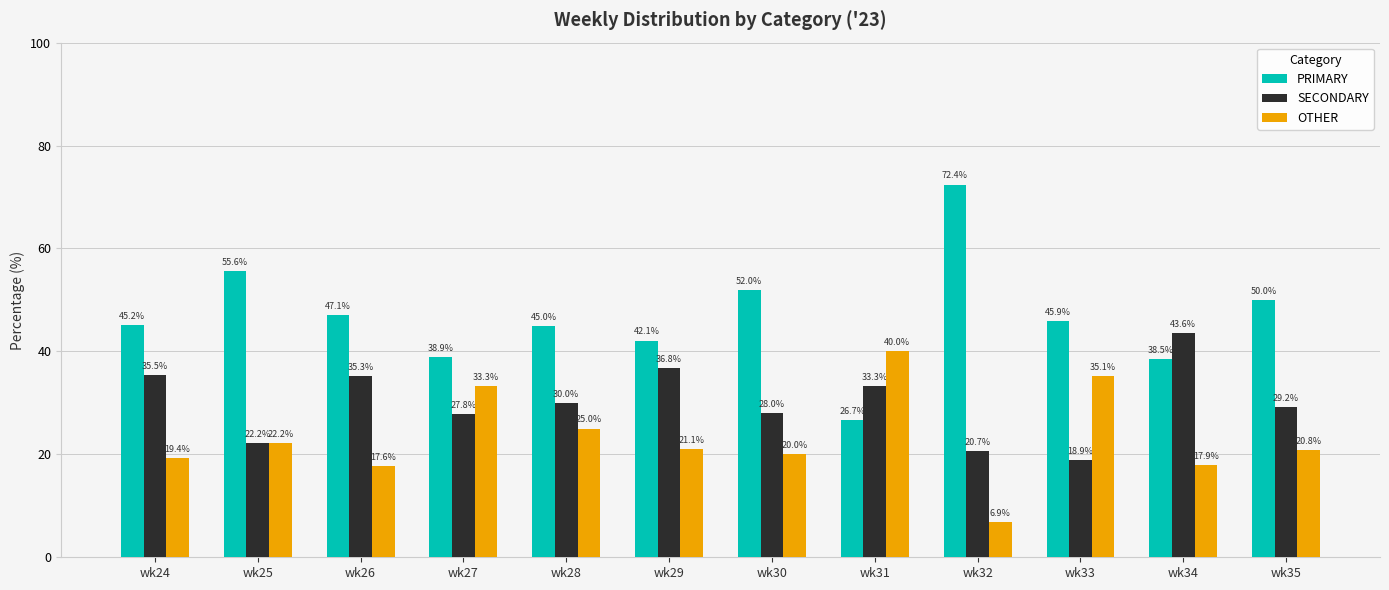

What is the difference between the maximum and minimum values in the SECONDARY series?

24.7